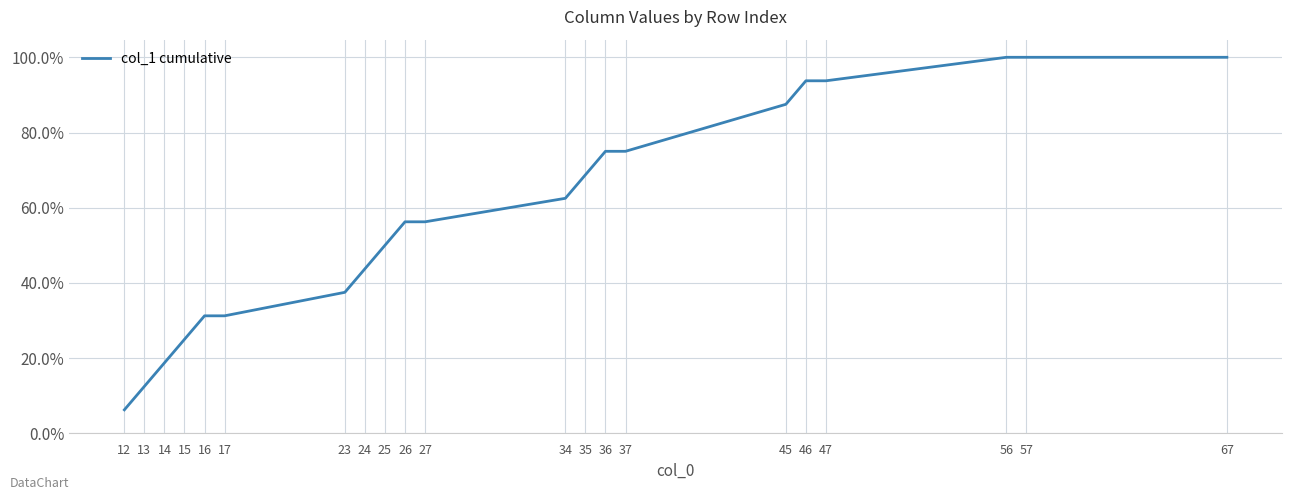

At which label is the value closest to 0?

12